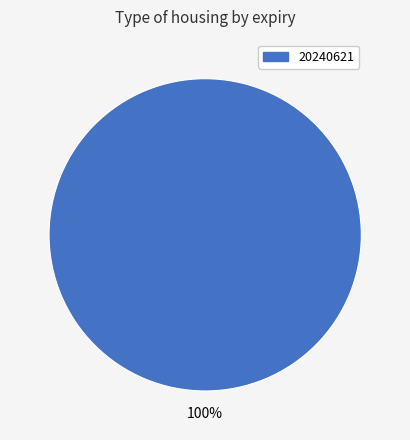

Count the number of slices in the pie.

1